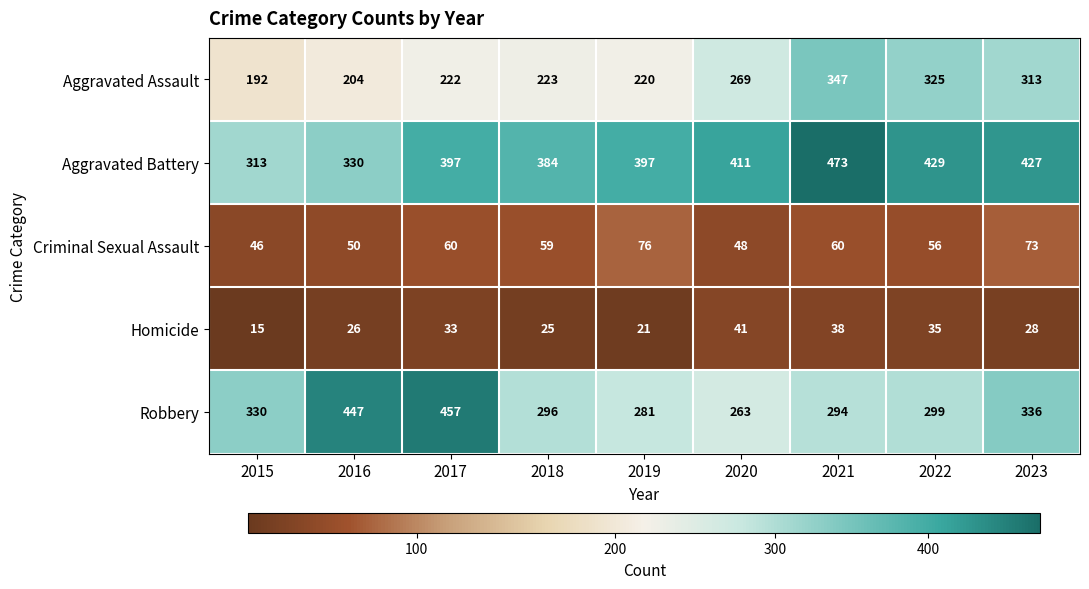

What is the sum of all Homicide values?

262